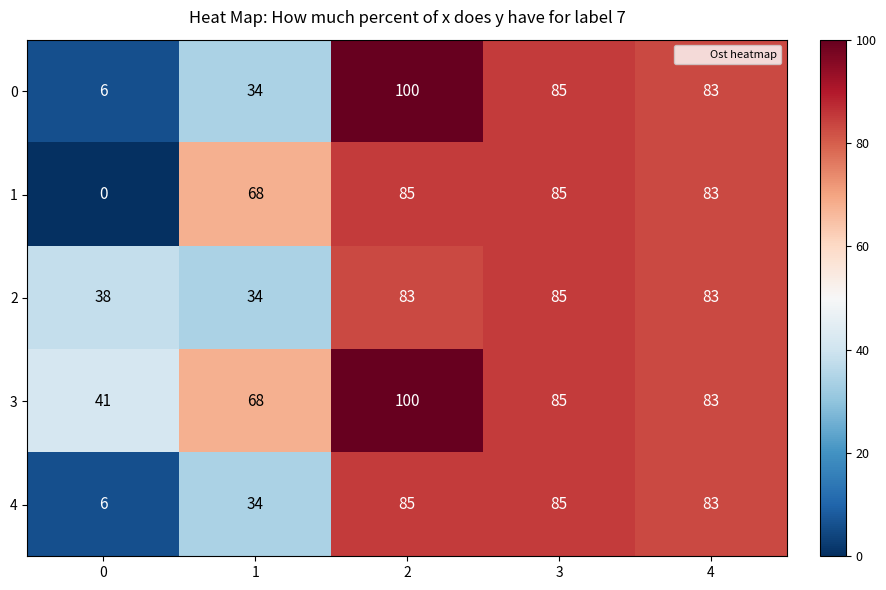

Which series has the largest range (max minus min)?

0